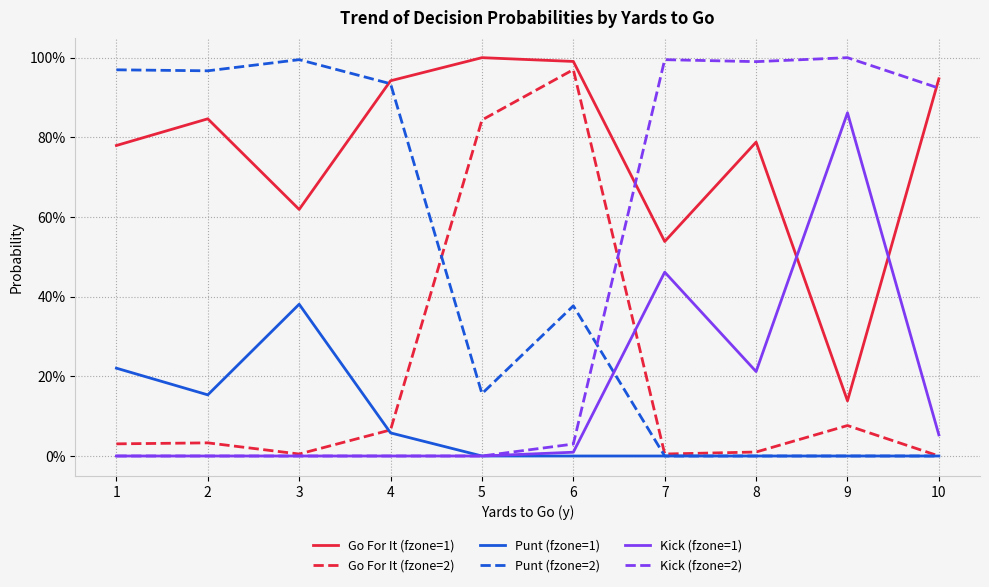

What is the difference between the Kick (fzone=2) values at 7 and 3?

1.0